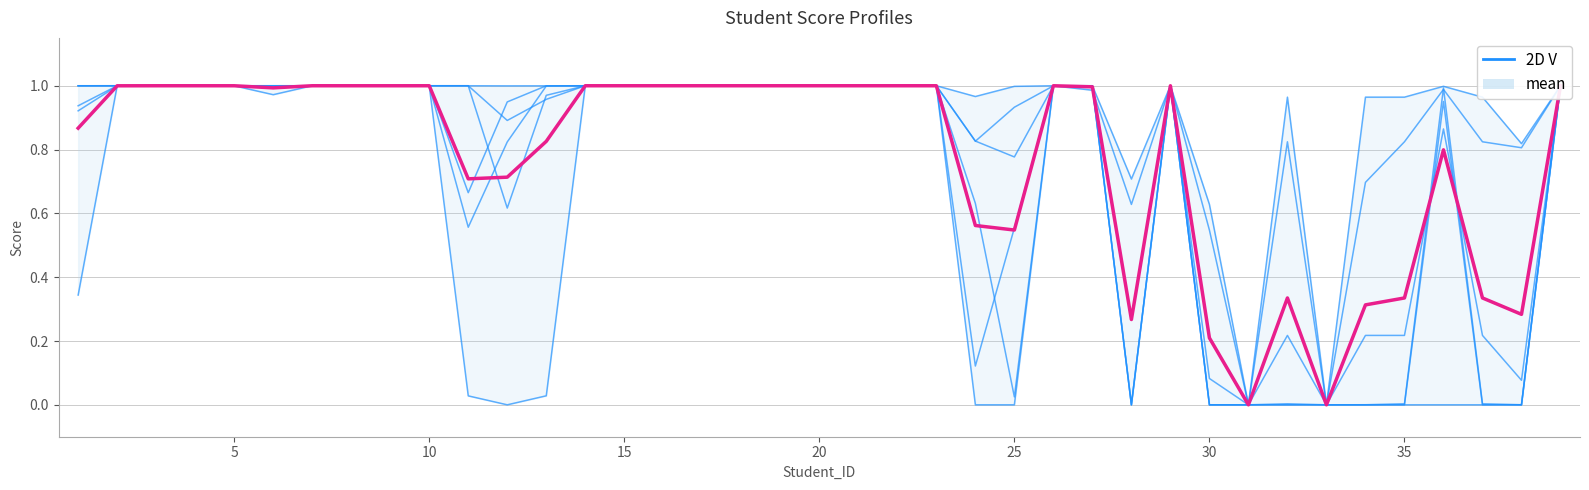

Reading left to right, what are all the values shown in this chart?

2D V: 0.3	1.0	1.0	1.0	1.0	1.0	1.0	1.0	1.0	1.0	0.0	0.0	0.0	1.0	1.0	1.0	1.0	1.0	1.0	1.0	1.0	1.0	1.0	0.0	0.0	1.0	1.0	0.0	1.0	0.0	0.0	0.0	0.0	0.0	0.0	0.0	0.0	0.0	1.0
1D VS: 1.0	1.0	1.0	1.0	1.0	1.0	1.0	1.0	1.0	1.0	1.0	1.0	1.0	1.0	1.0	1.0	1.0	1.0	1.0	1.0	1.0	1.0	1.0	1.0	1.0	1.0	1.0	0.7	1.0	0.5	0.0	1.0	0.0	1.0	1.0	1.0	1.0	0.8	1.0
2D VSF: 0.9	1.0	1.0	1.0	1.0	1.0	1.0	1.0	1.0	1.0	1.0	0.9	1.0	1.0	1.0	1.0	1.0	1.0	1.0	1.0	1.0	1.0	1.0	0.8	0.9	1.0	1.0	0.6	1.0	0.6	0.0	0.8	0.0	0.7	0.8	1.0	0.8	0.8	1.0
2D VS: 0.9	1.0	1.0	1.0	1.0	1.0	1.0	1.0	1.0	1.0	1.0	0.6	1.0	1.0	1.0	1.0	1.0	1.0	1.0	1.0	1.0	1.0	1.0	0.1	0.6	1.0	1.0	0.0	1.0	0.0	0.0	0.0	0.0	0.0	0.0	1.0	0.0	0.0	1.0
1D V: 1.0	1.0	1.0	1.0	1.0	1.0	1.0	1.0	1.0	1.0	0.6	0.8	1.0	1.0	1.0	1.0	1.0	1.0	1.0	1.0	1.0	1.0	1.0	0.6	0.0	1.0	1.0	0.0	1.0	0.0	0.0	0.0	0.0	0.0	0.0	1.0	0.0	0.0	1.0
OD V: 1.0	1.0	1.0	1.0	1.0	1.0	1.0	1.0	1.0	1.0	0.7	0.9	1.0	1.0	1.0	1.0	1.0	1.0	1.0	1.0	1.0	1.0	1.0	0.8	0.8	1.0	1.0	0.3	1.0	0.1	0.0	0.2	0.0	0.2	0.2	0.9	0.2	0.1	1.0